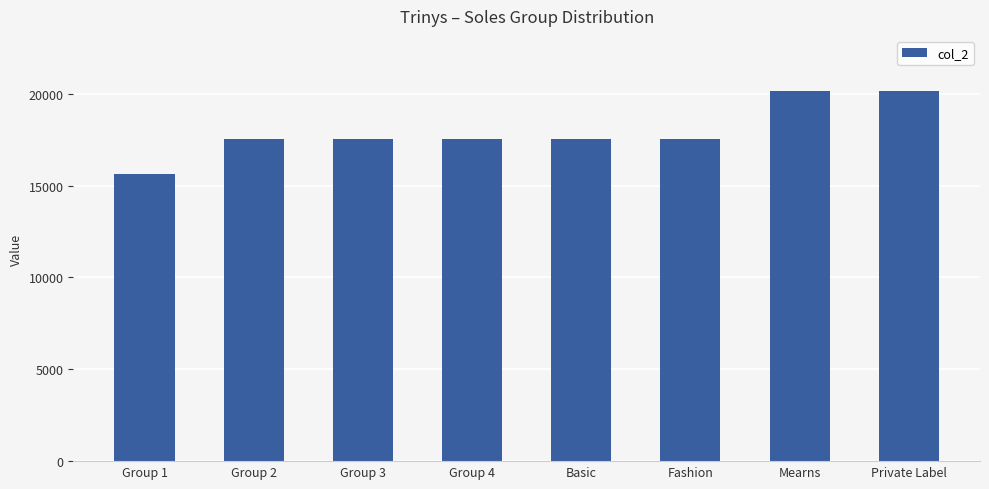

The value at Group 4 is 17543. True or false?

True